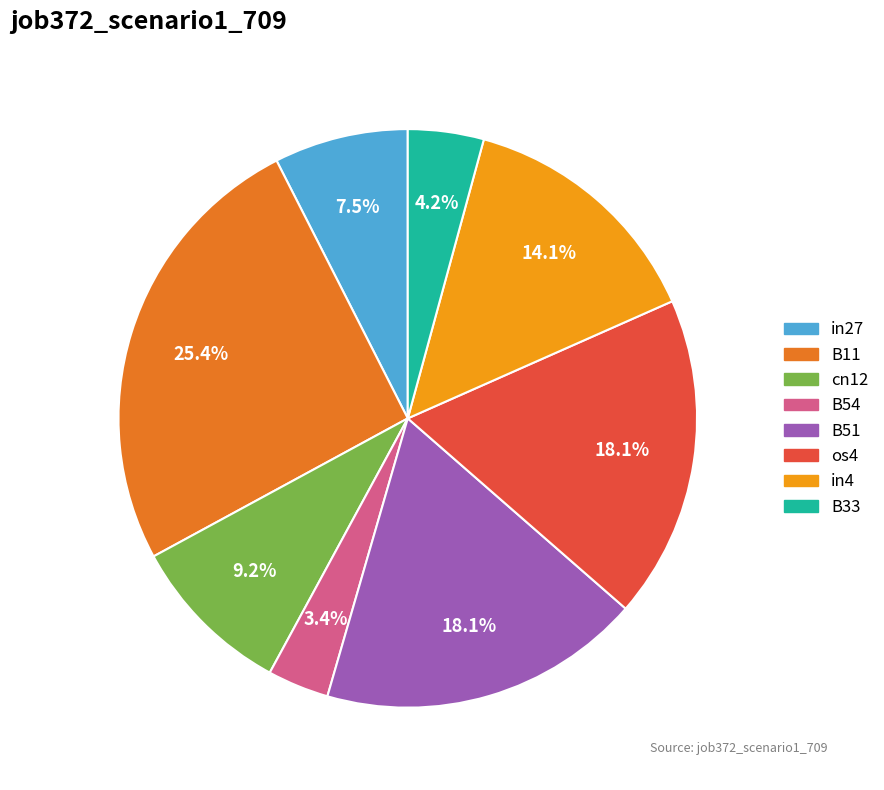

Count the number of slices in the pie.

8